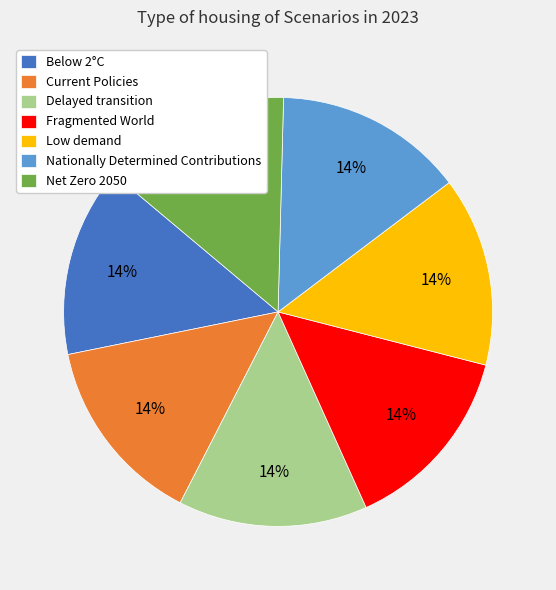

To the nearest percent, what percentage of the pie is Current Policies?

14%